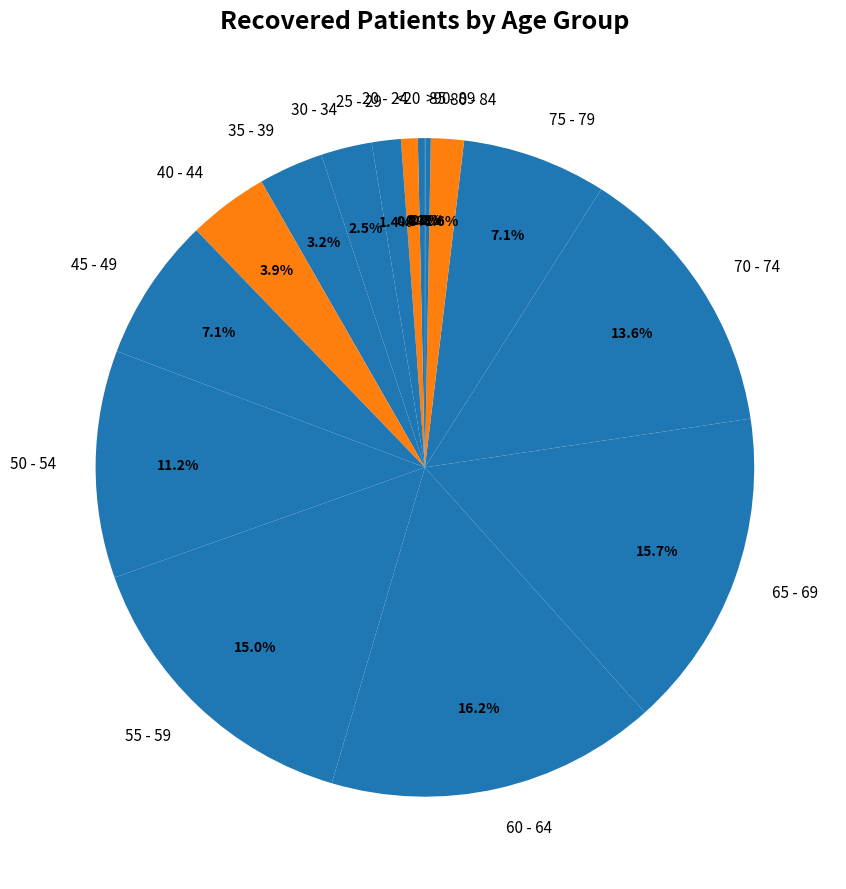

What percentage is the 40 - 44 slice, to the nearest percent?

4%